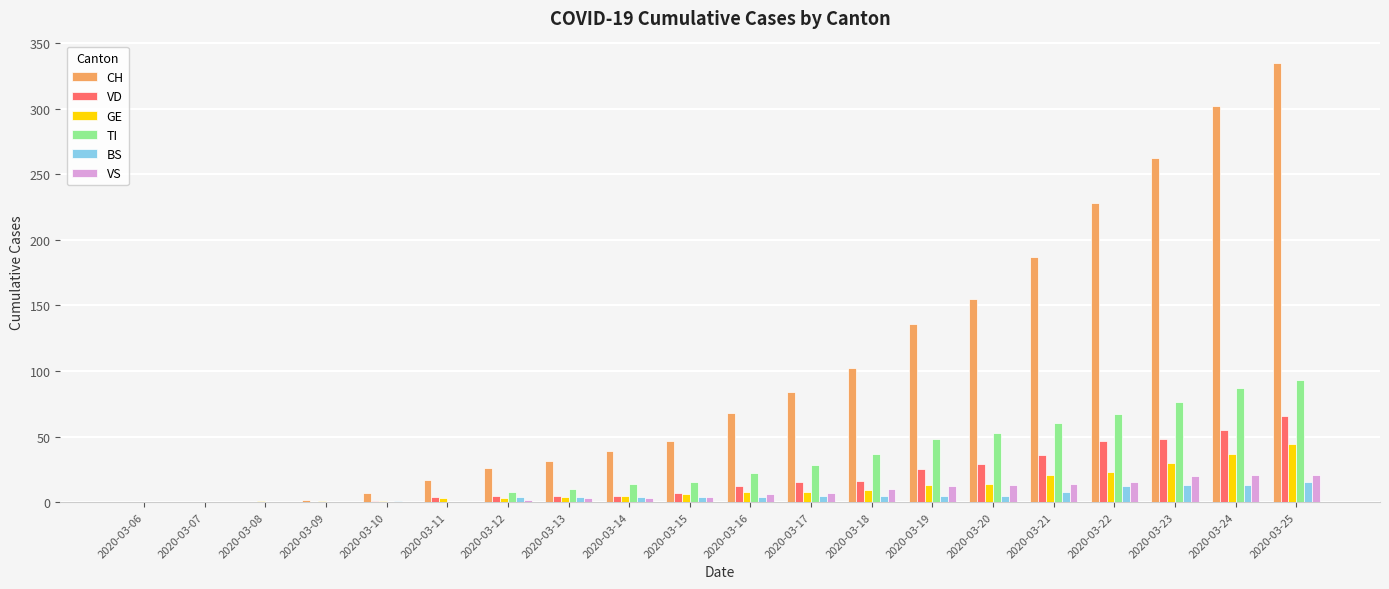

The value of VD at 2020-03-19 is 25. True or false?

True